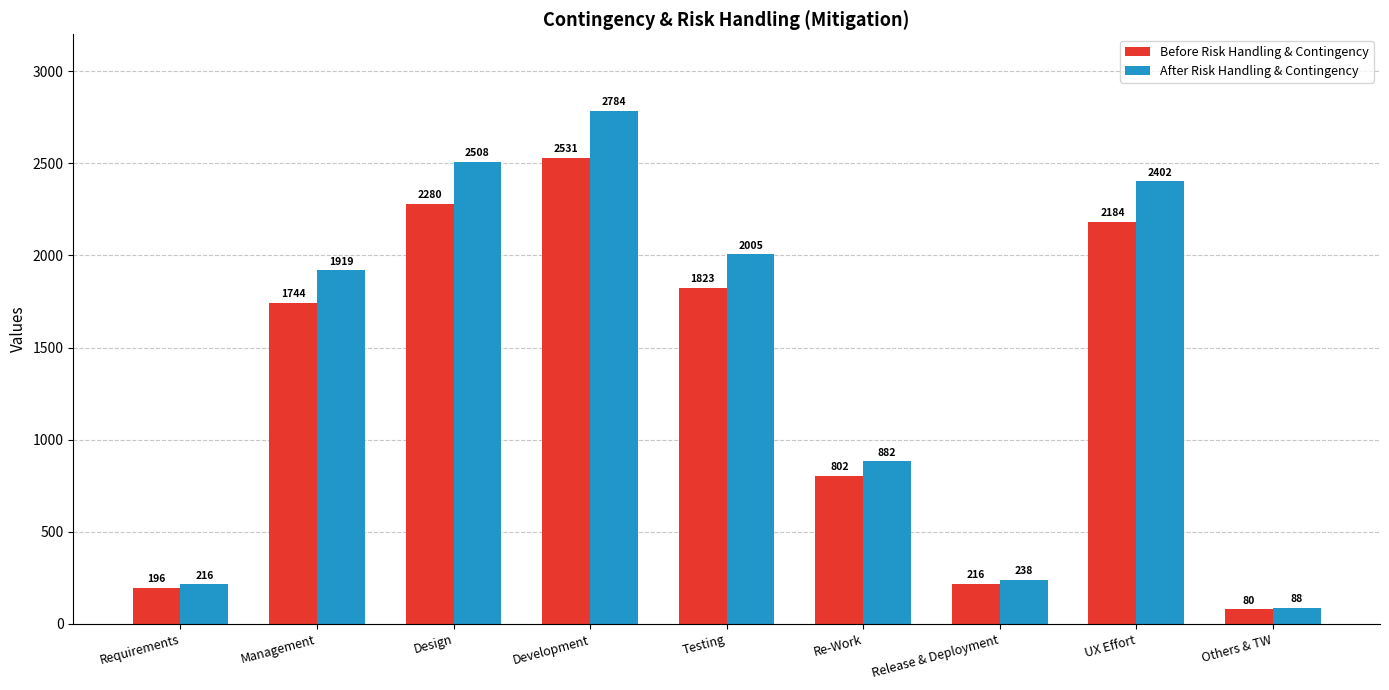

List the labels in order of Before Risk Handling & Contingency value, smallest first.

Others & TW, Requirements, Release & Deployment, Re-Work, Management, Testing, UX Effort, Design, Development